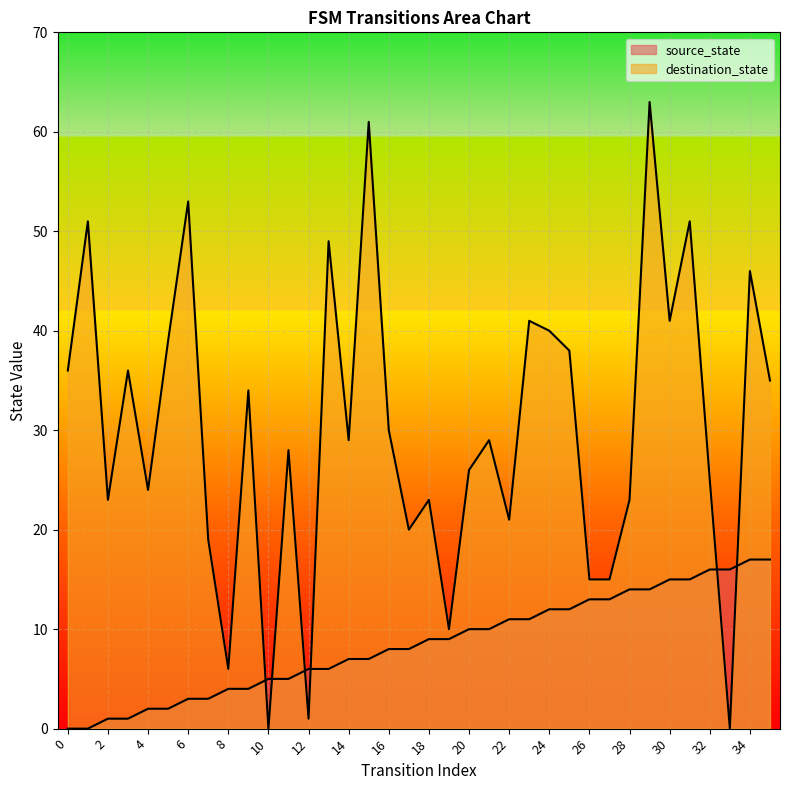

Rank the series by their average value, from highest to lowest.

destination_state, source_state